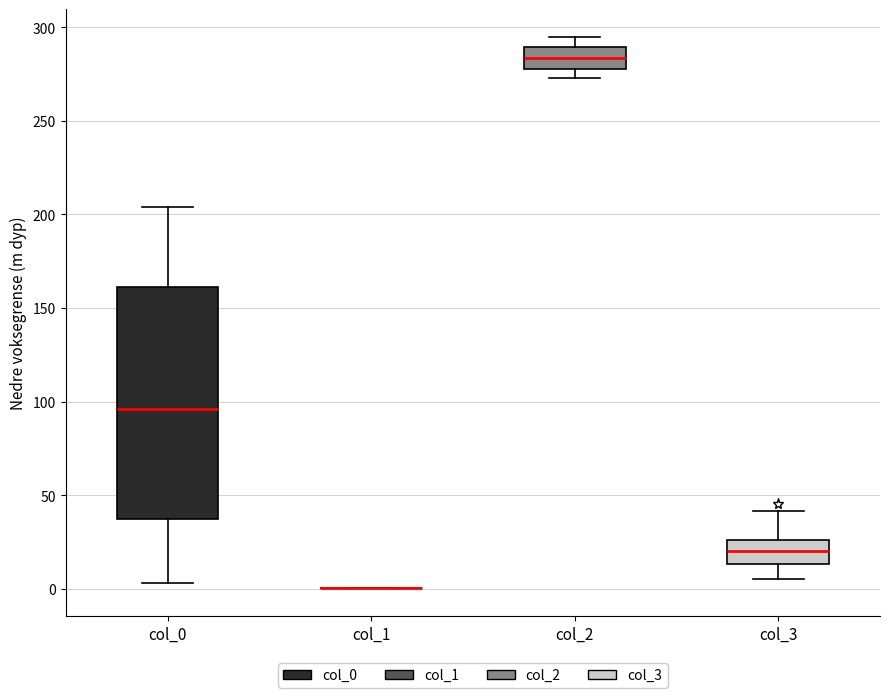

Where is the upper edge of the box for col_3 on the y-axis? The values are not printed on the chart, so give them approximately, as read against the axis.

25